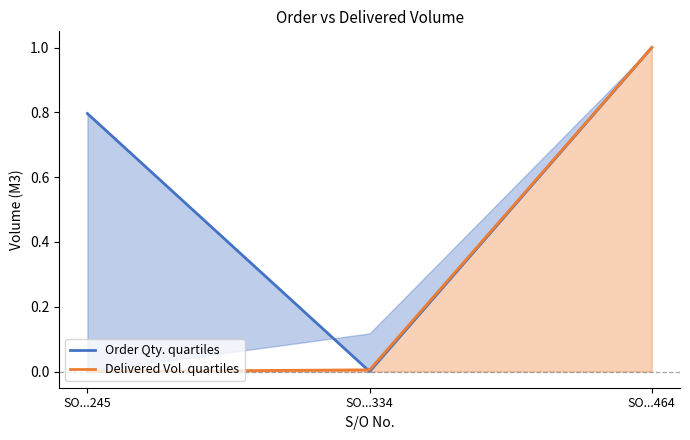

What is the difference between the maximum and minimum values in the Order Qty. quartiles series?

1.0